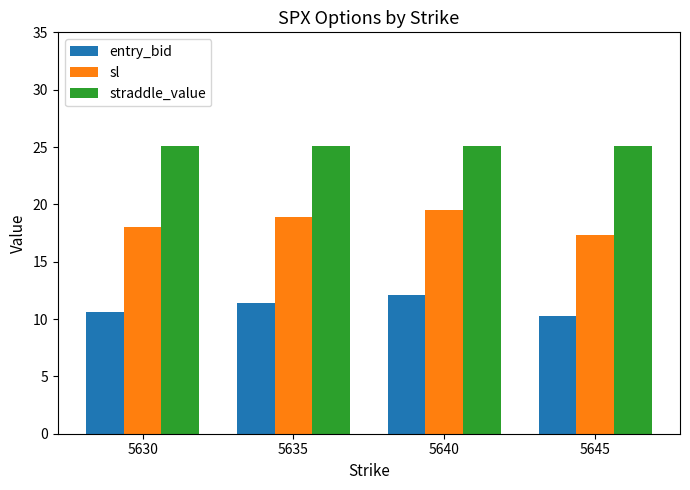

Which series has the largest total across all categories?

straddle_value